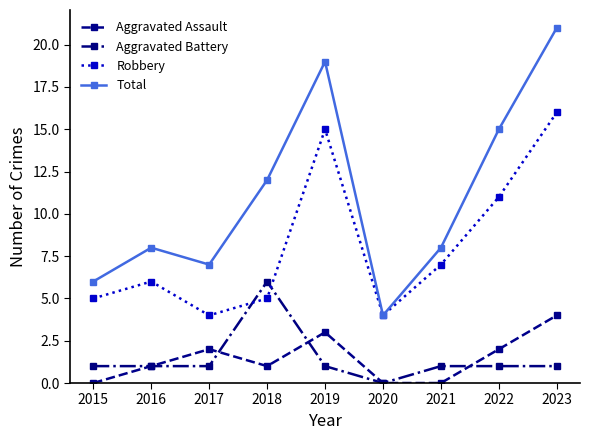

Which category has the highest value in the Aggravated Assault series?

2023